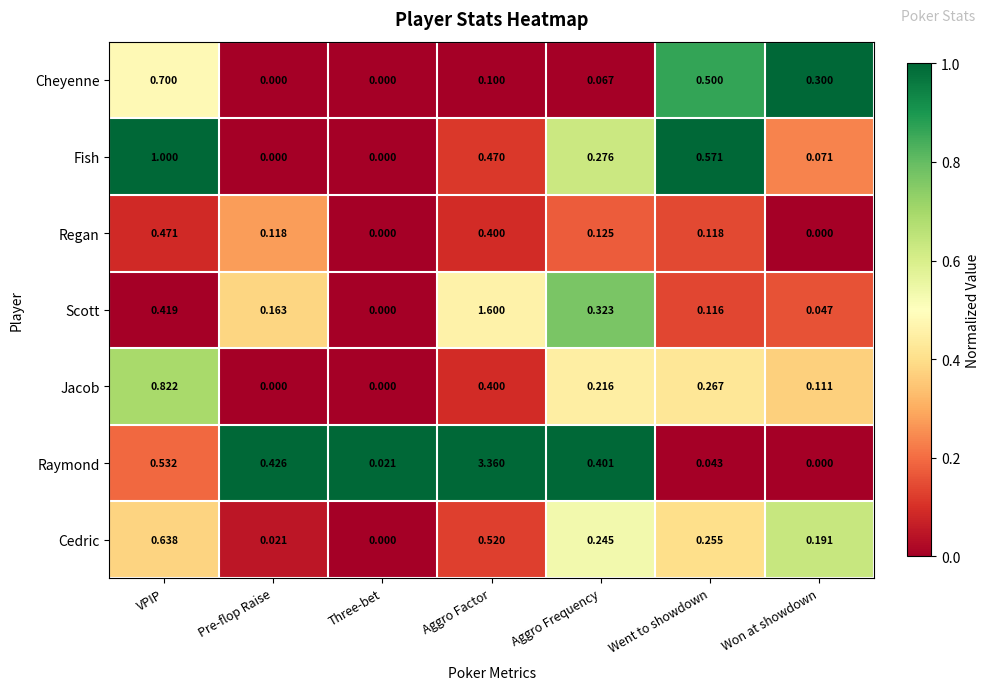

Which category has the highest value across all series?

Aggro Factor